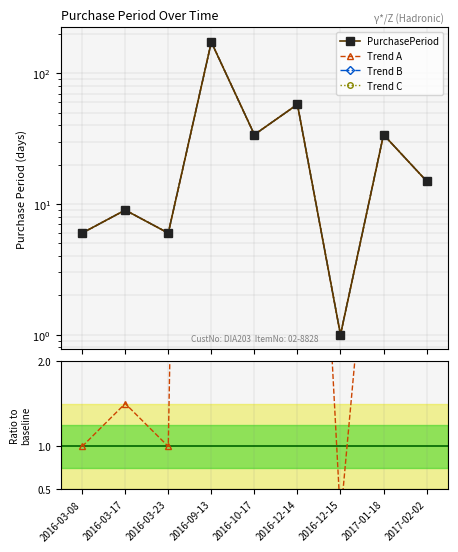

What is the sum of all Trend A values?

337.0